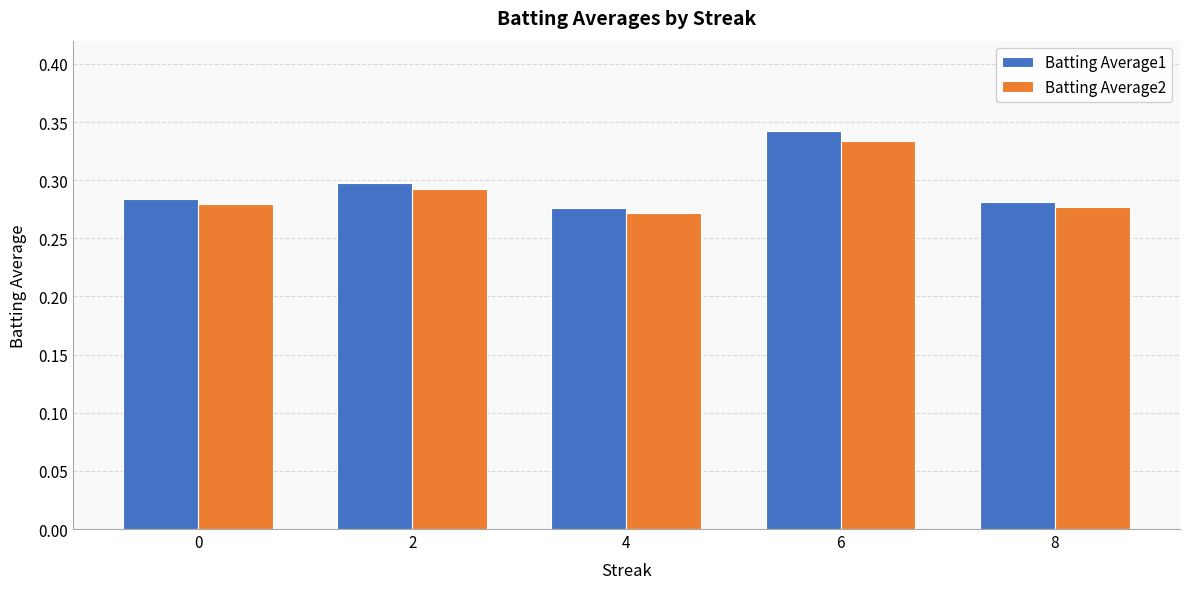

What is the total value across all series at 6?

0.7